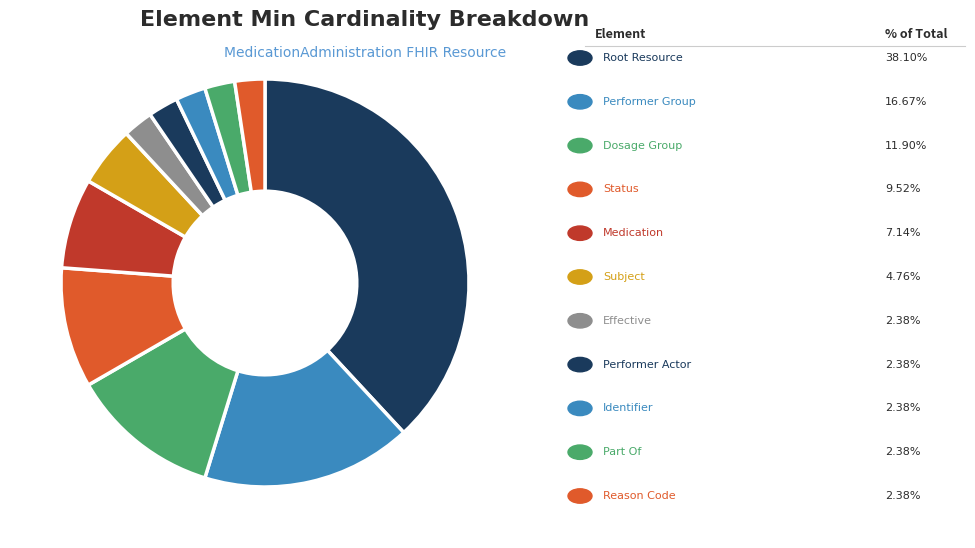

To the nearest percent, what is the difference between the largest and smallest slice percentages?

36%